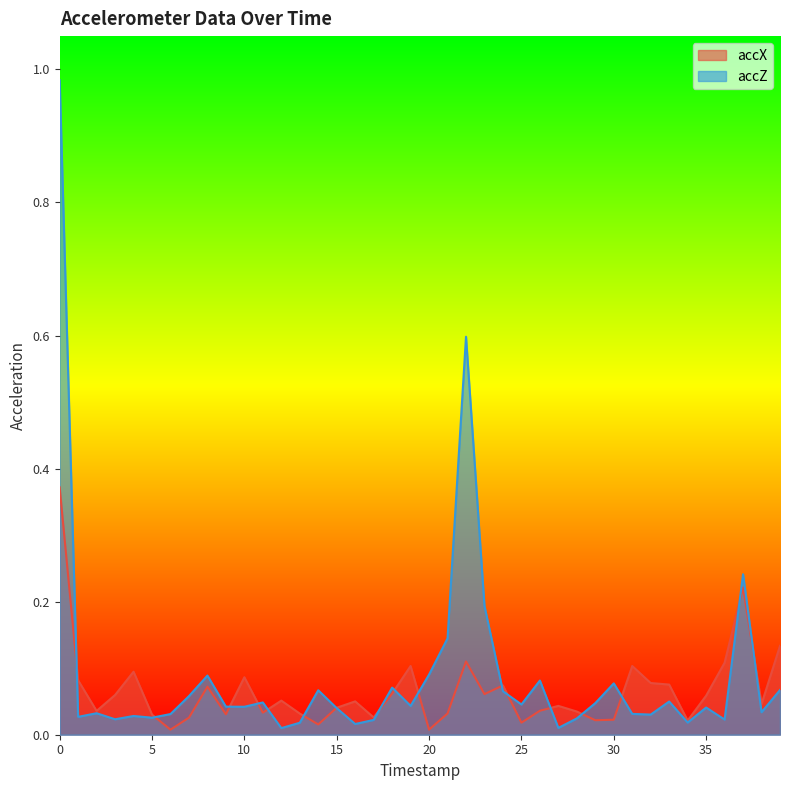

How many interior local peaks does the accZ series have?

12